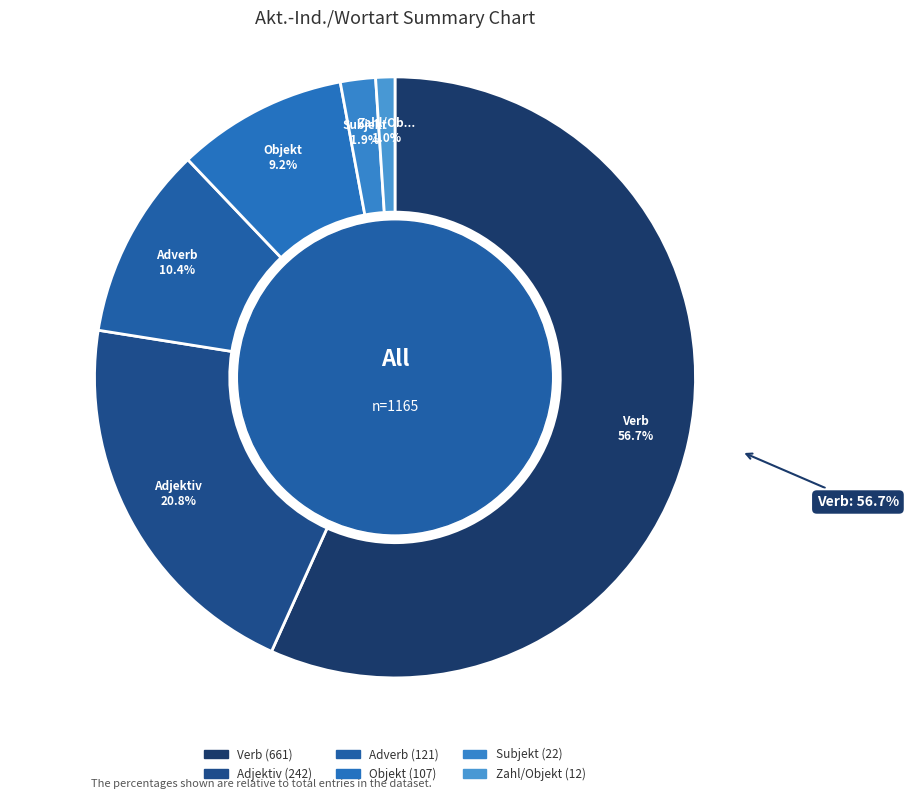

How many slices are in this pie chart?

6